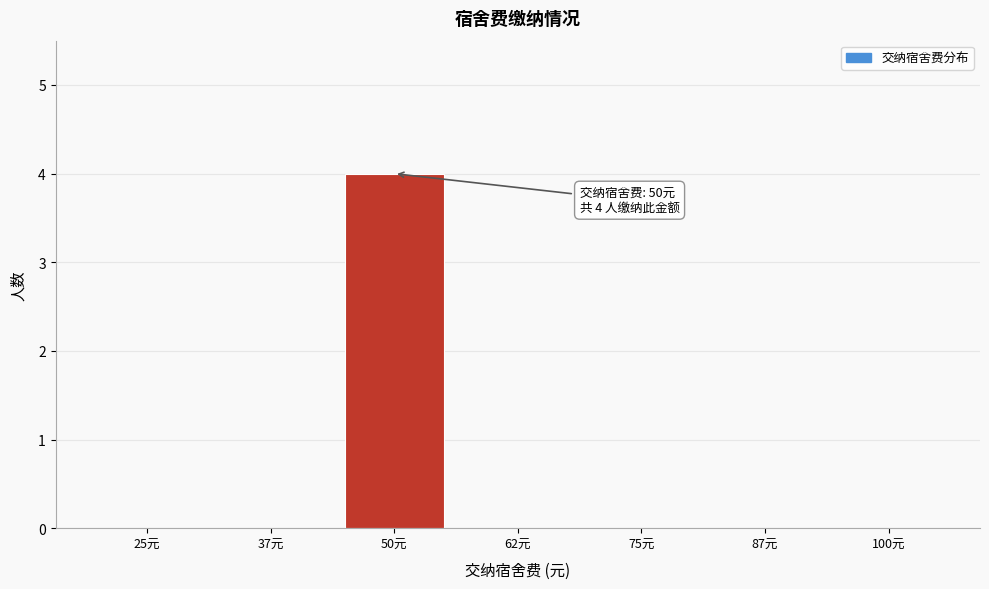

Reading right to left, transcribe all the data shown in this chart.

100元=0	87元=0	75元=0	62元=0	50元=4	37元=0	25元=0